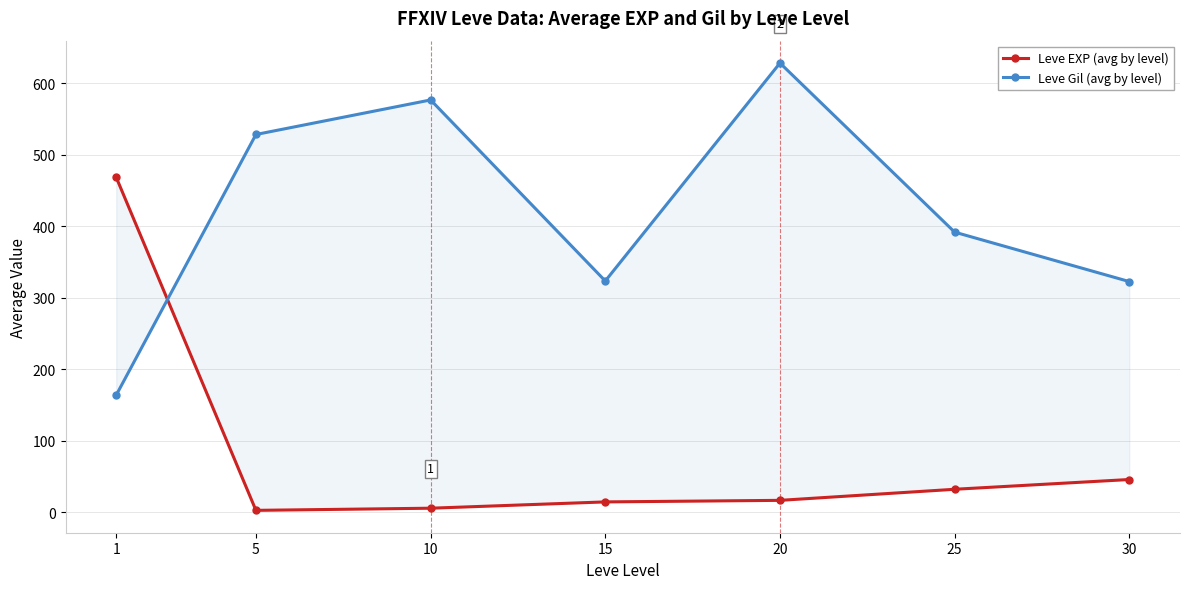

Reading left to right, transcribe all the data shown in this chart.

Leve EXP (avg by level): 1=468.5	5=2.3	10=5.3	15=14.2	20=16.3	25=31.8	30=45.5
Leve Gil (avg by level): 1=163.5	5=528.3	10=576.7	15=323.3	20=628.3	25=391.7	30=322.5